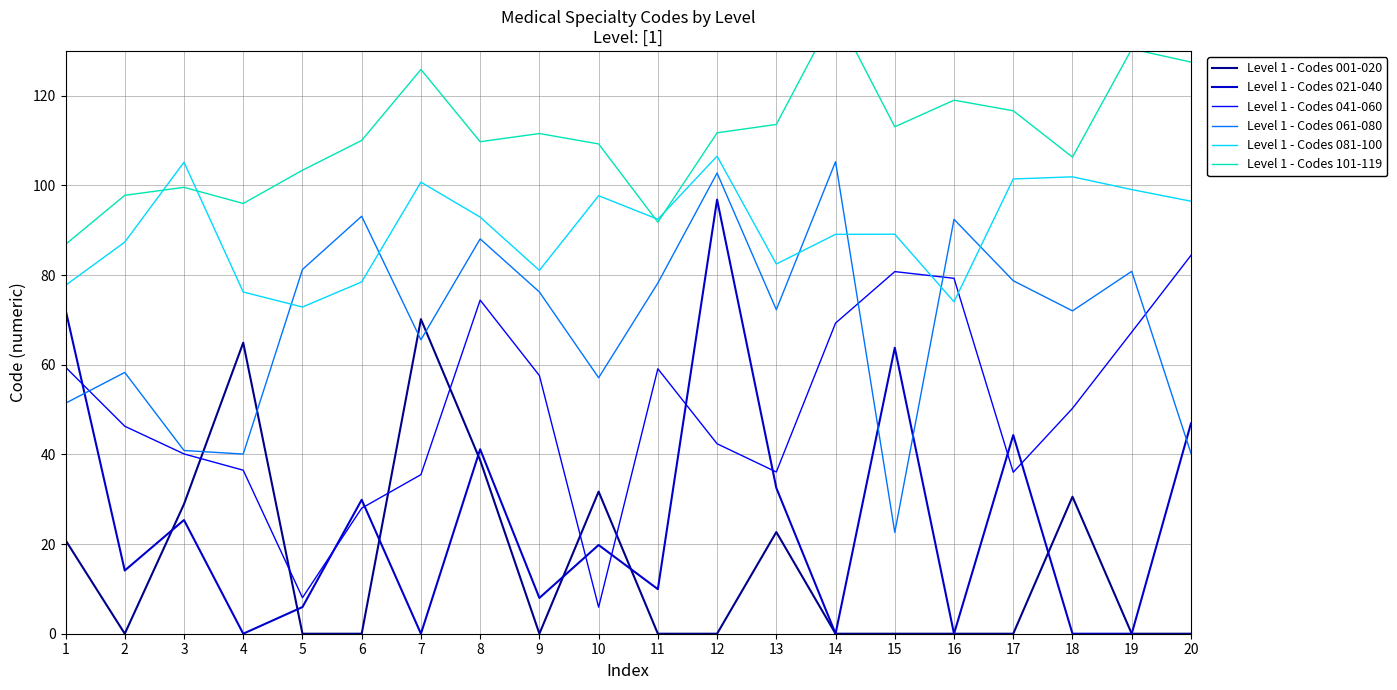

Where does the Level 1 - Codes 081-100 series first go above 92?

3